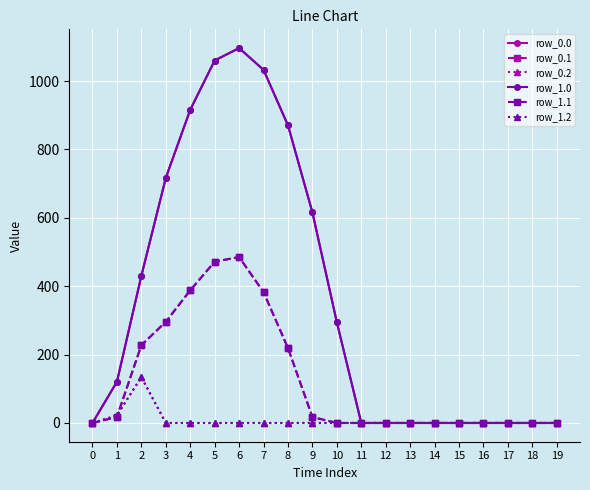

True or false: row_1.1 and row_1.2 intersect in this chart.

True